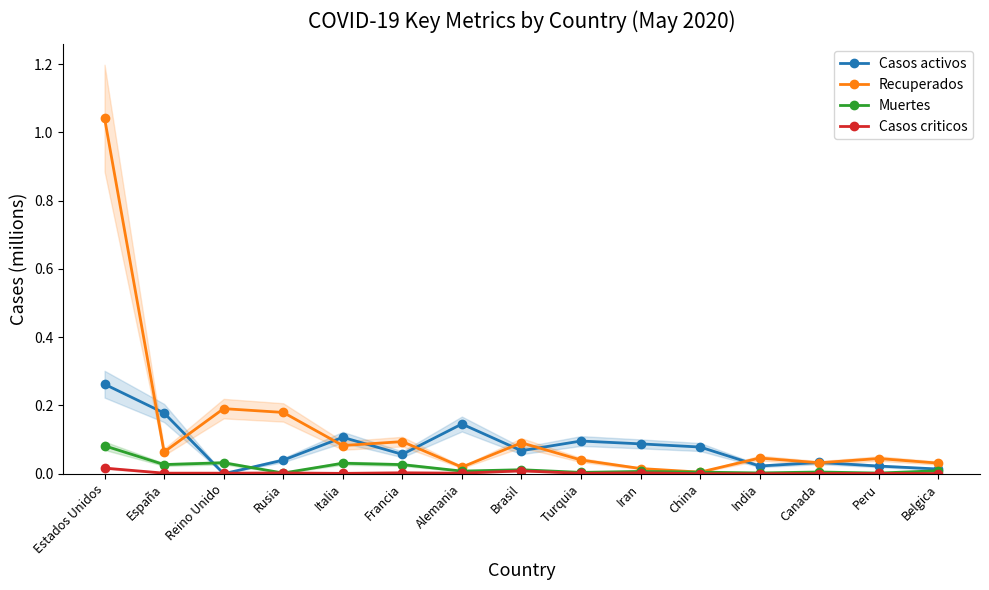

What position from the left is Peru?

14